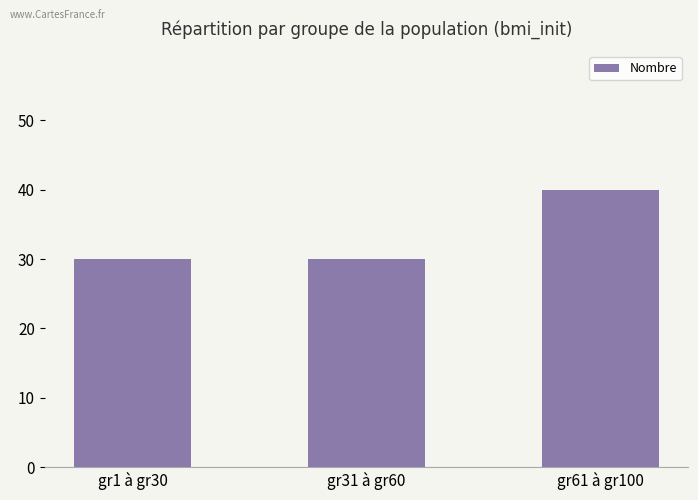

What is the average value?

33